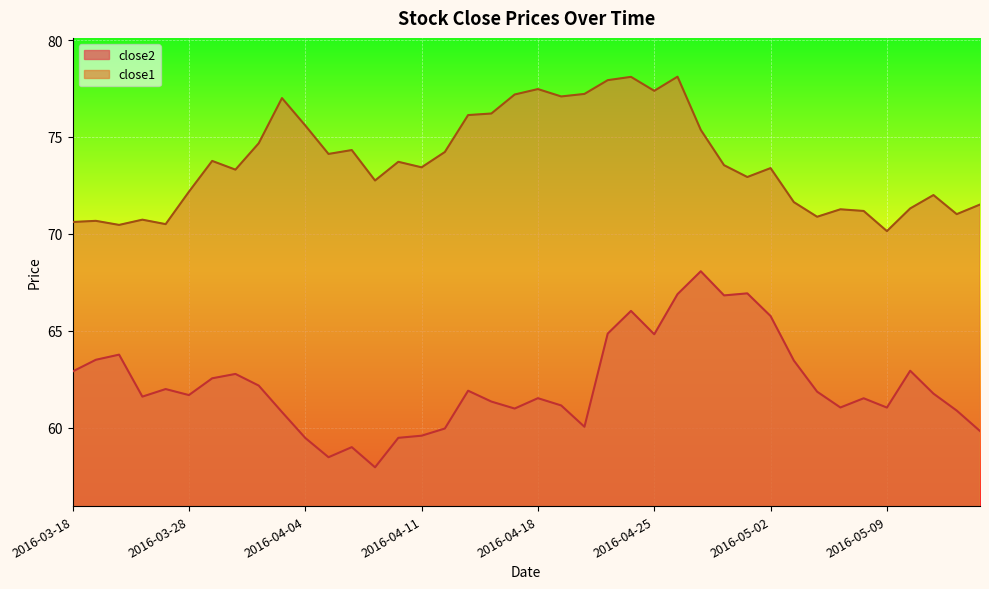

Which label corresponds to the smallest value in the chart?

2016-04-07